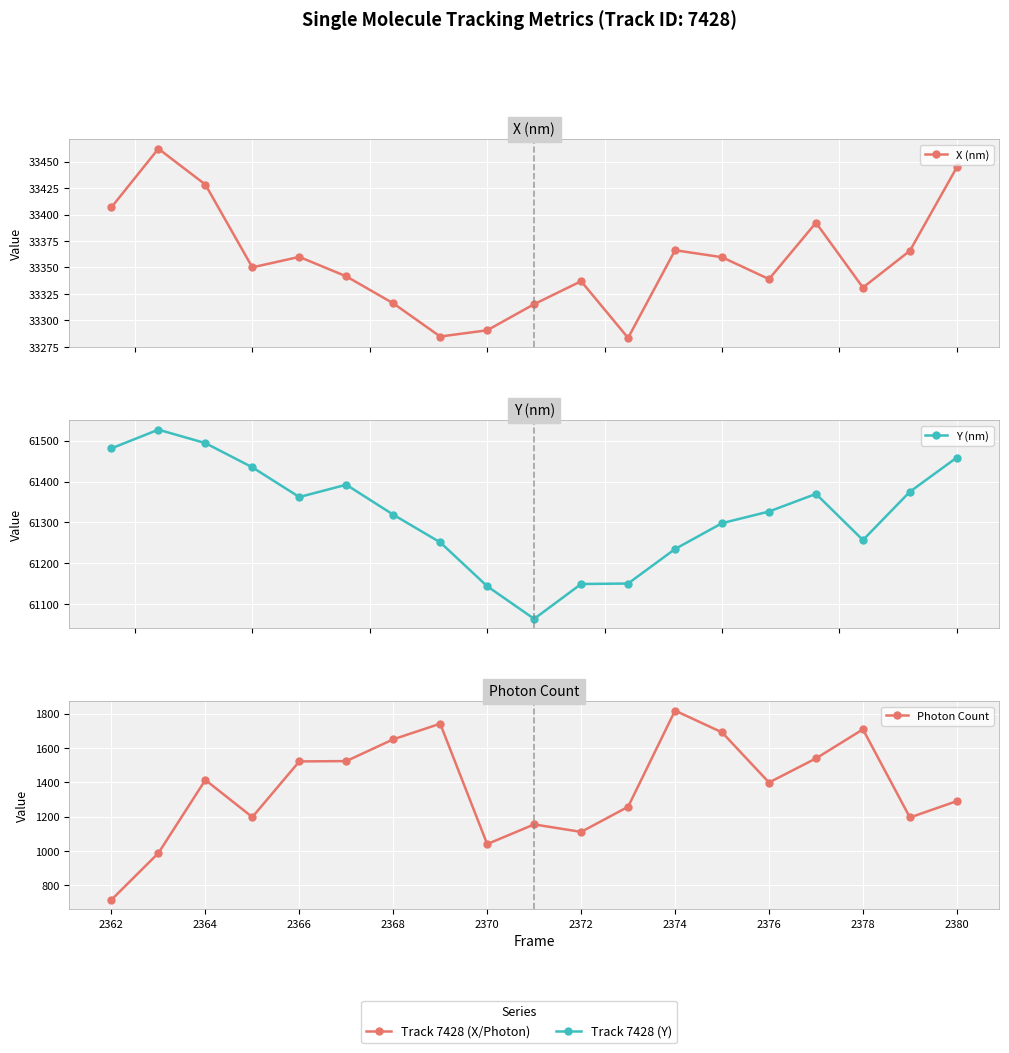

Does the chart display data point markers on the line(s)?

Yes